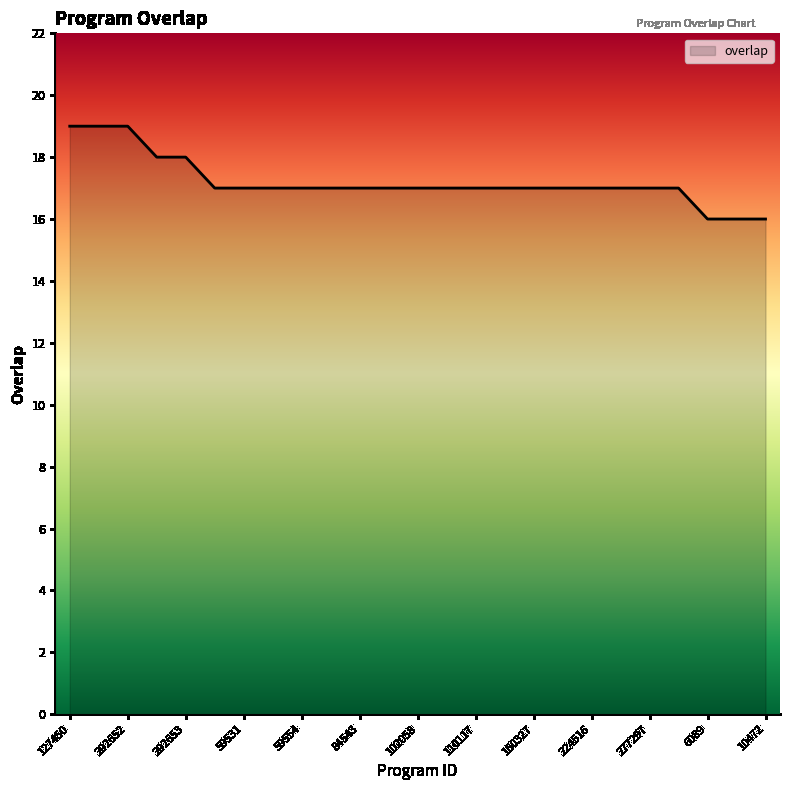

What is the difference between the maximum and minimum values?

3